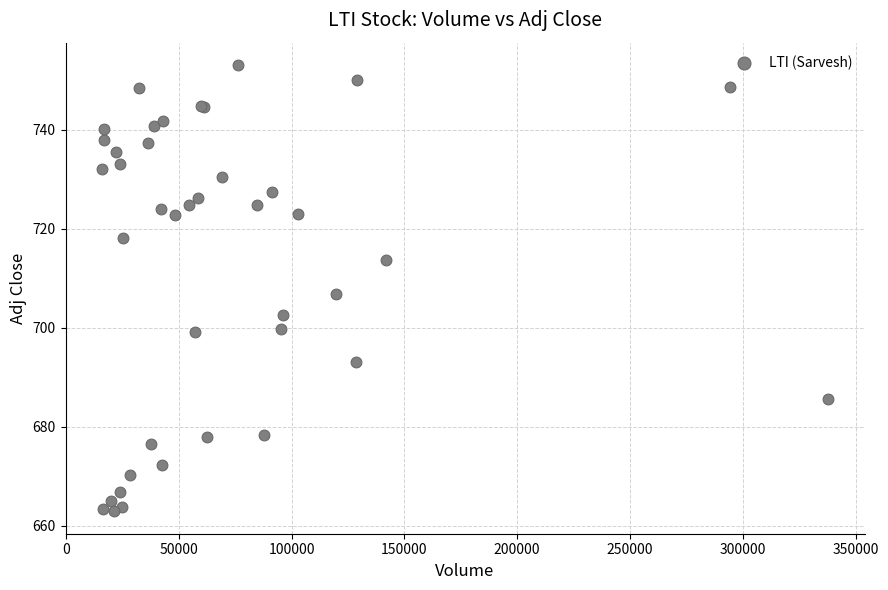

What Y value in the scatter plot is closest to 708?

706.8